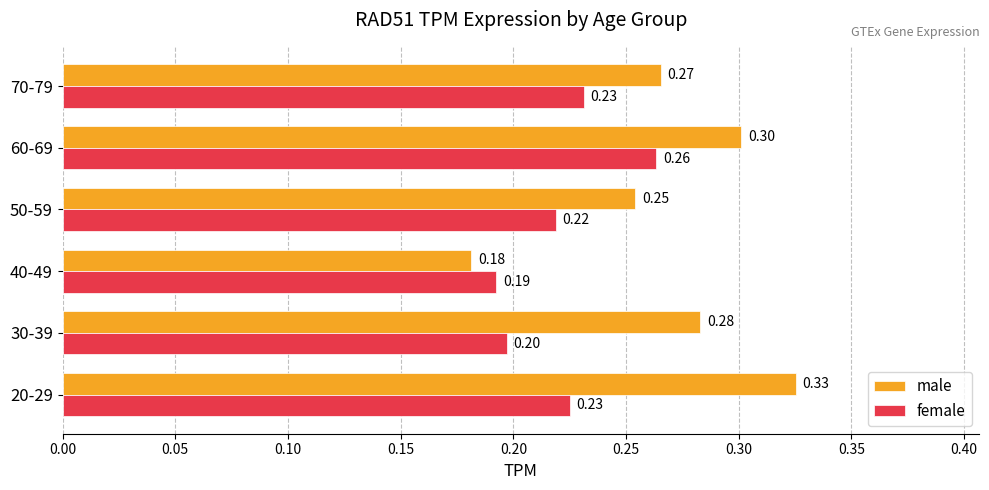

Which series has the largest total across all categories?

male